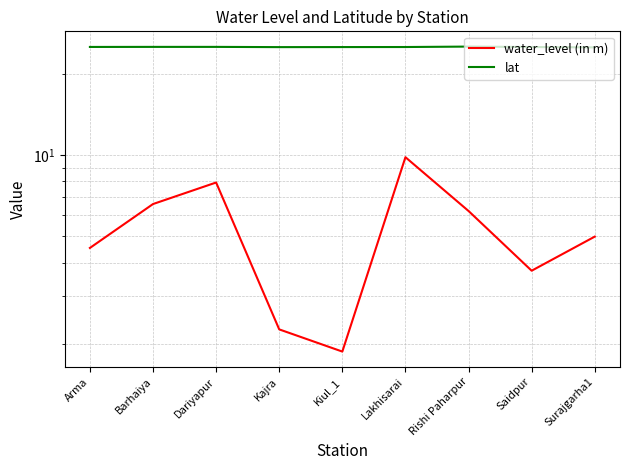

What is the minimum value for lat?

25.1